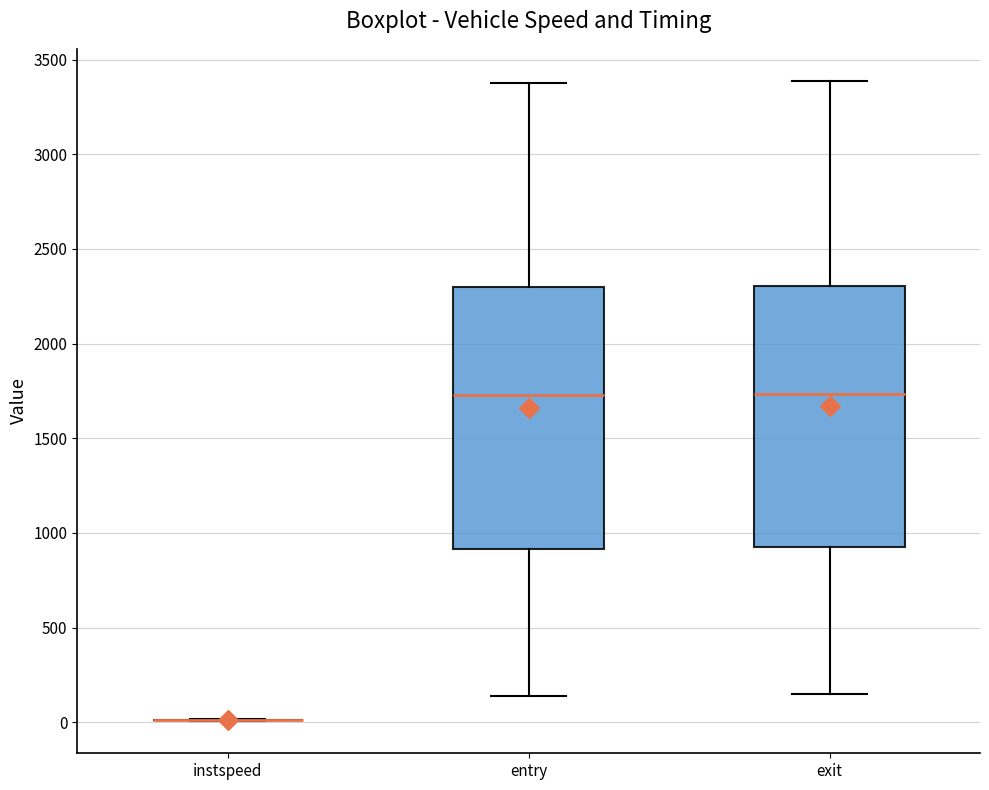

Reading left to right, transcribe this box plot: for each box, give where its median line is, the range the box spans, and where its two whiskers end, as read against the y-axis. The values are not printed on the chart, so give them approximately, as read against the axis.

instspeed: box collapsed to a line at 0, whiskers 0 to 0
entry: median 1750, box 900 to 2300, whiskers 150 to 3400
exit: median 1750, box 950 to 2300, whiskers 150 to 3400